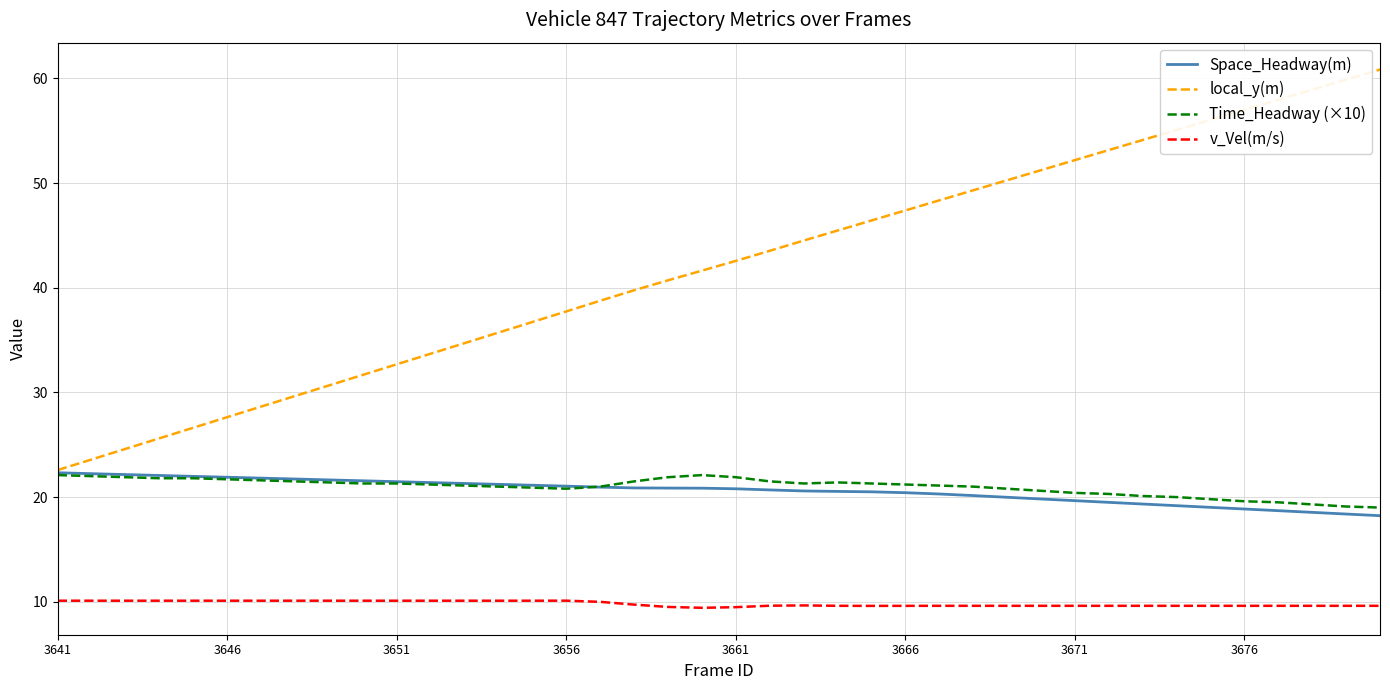

Which series has the largest total across all categories?

local_y(m)